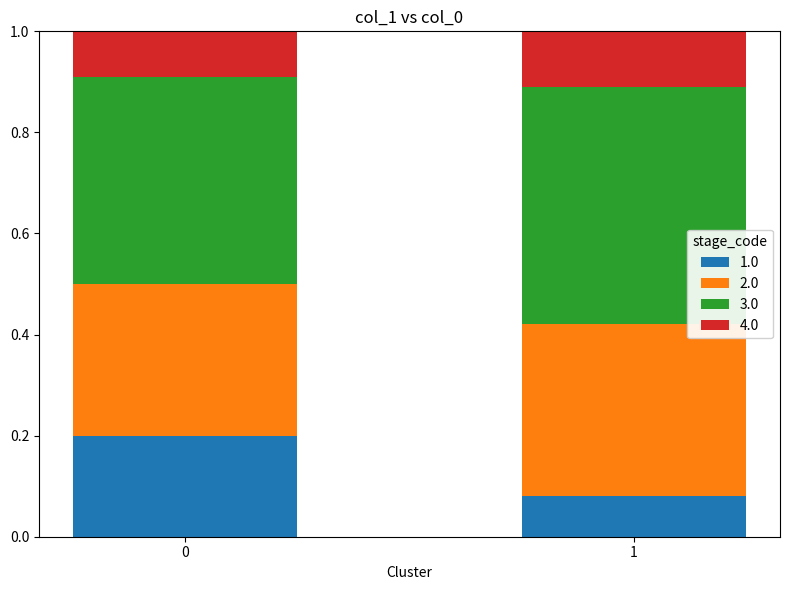

Which series has the widest spread of values?

1.0